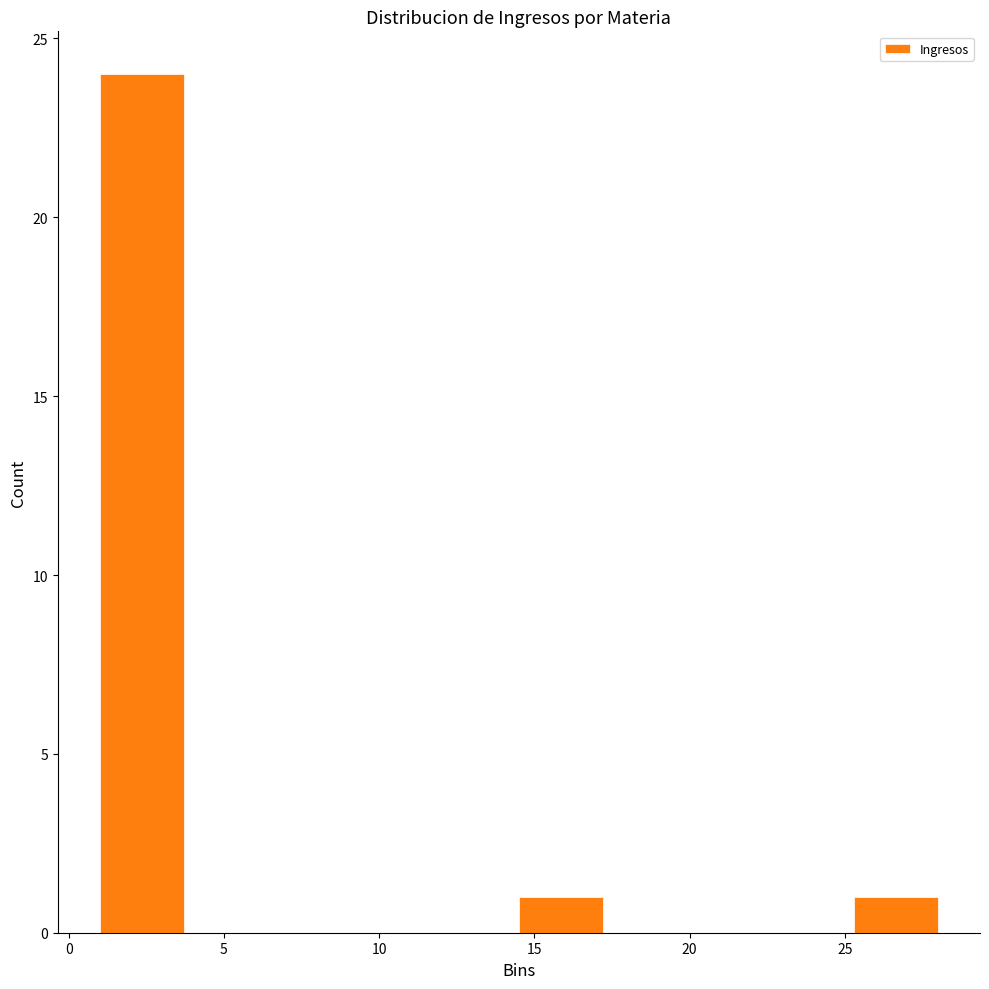

What is the height of the bar covering 14.5 to 17.2 on the x-axis? Neither the bar edges nor the heights are printed on the chart, so give them approximately, as read against the axes.

1